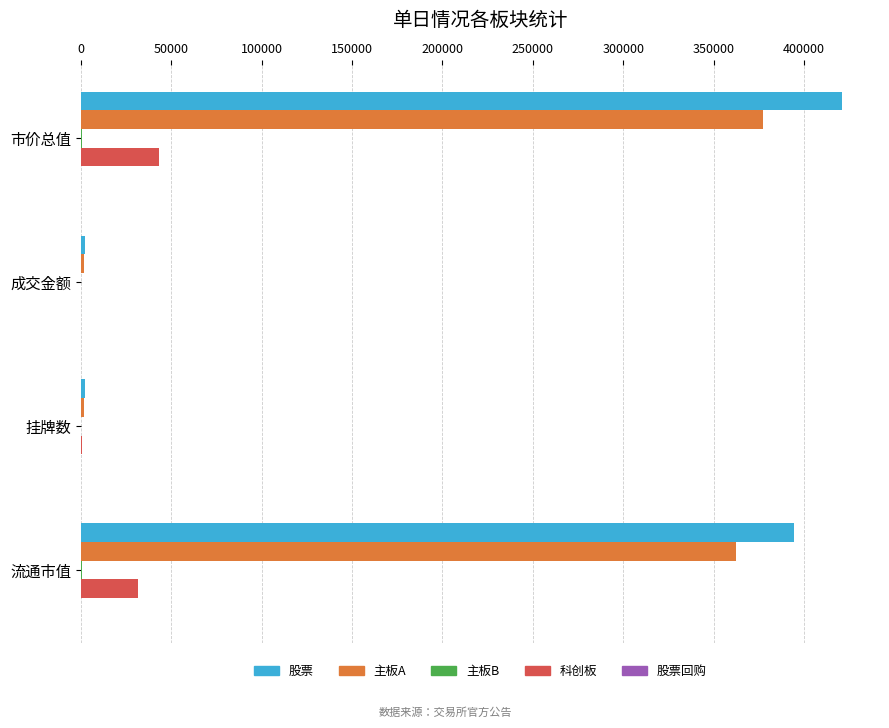

At which category is the sum across all series the highest?

市价总值